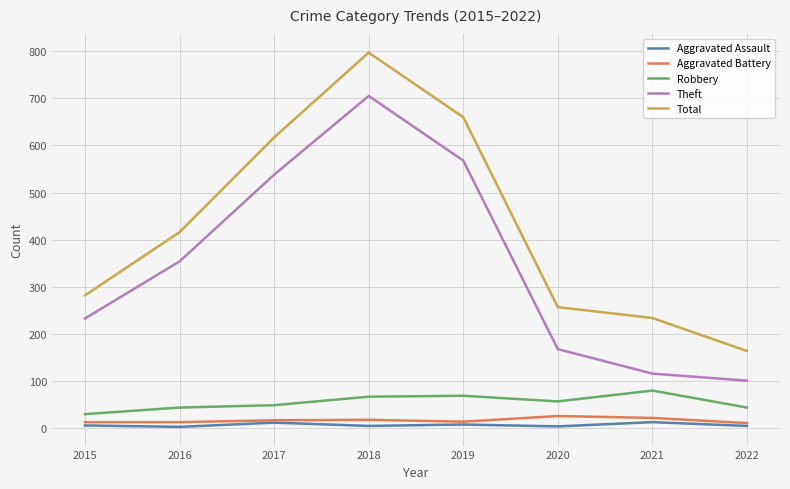

Is it true that Total equals 797 at 2018?

True